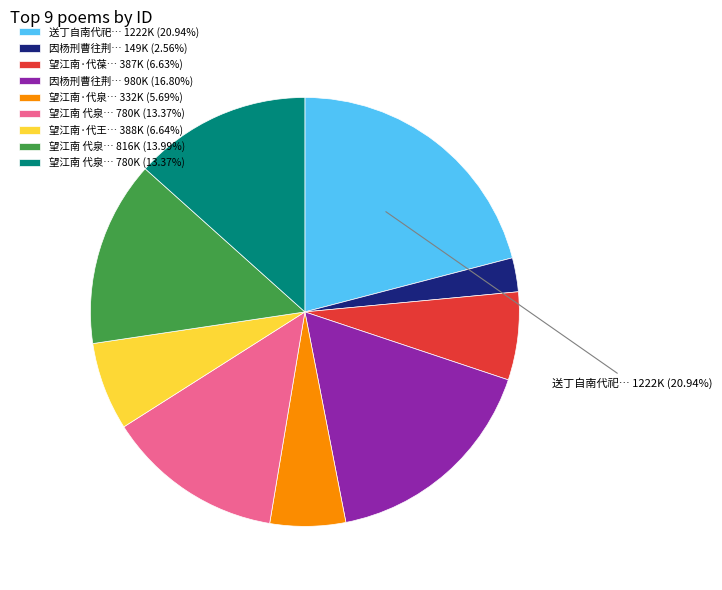

Is there any slice that represents more than half of the pie?

No